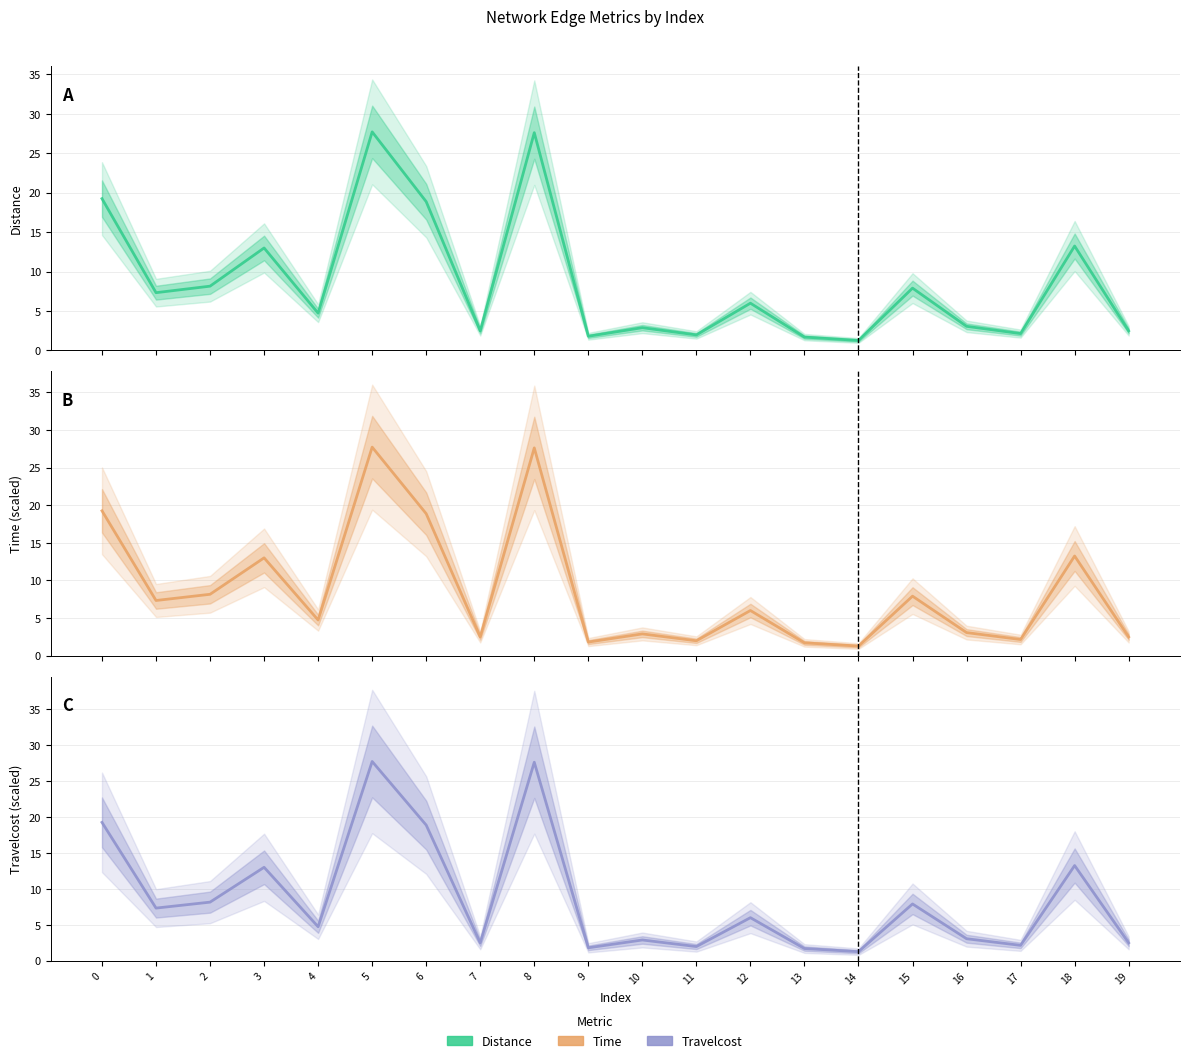

What are all the series names shown in the legend?

Distance, Time, Travelcost